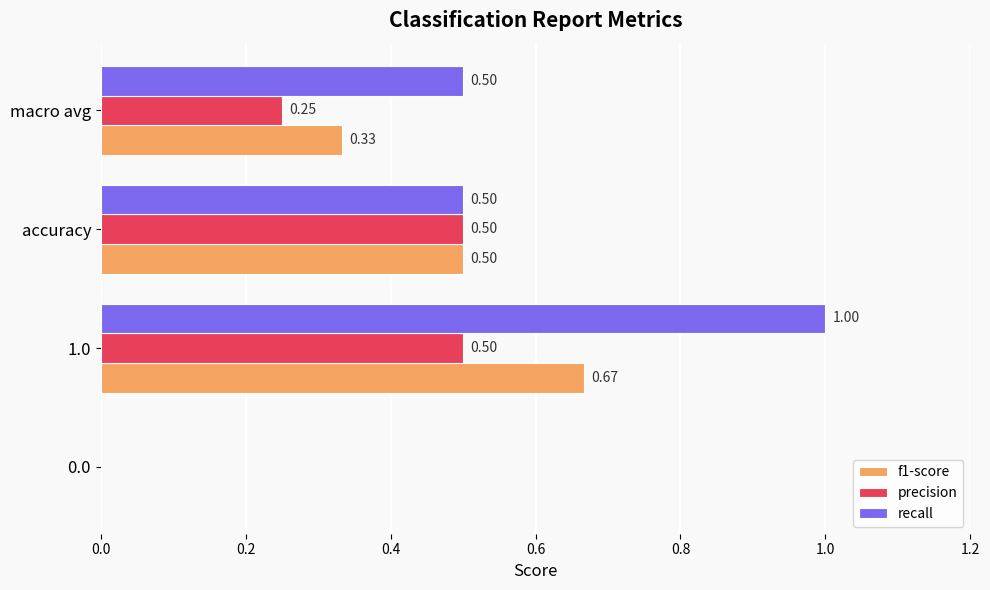

What is the sum of the recall values at macro avg and 0.0?

0.5